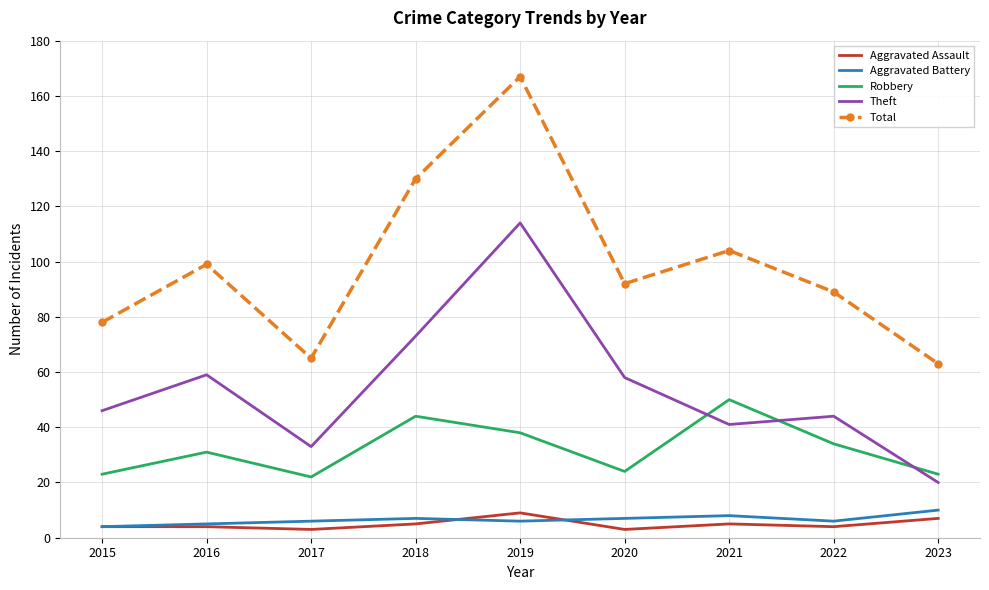

The Total series shows 63 at 2023. True or false?

True